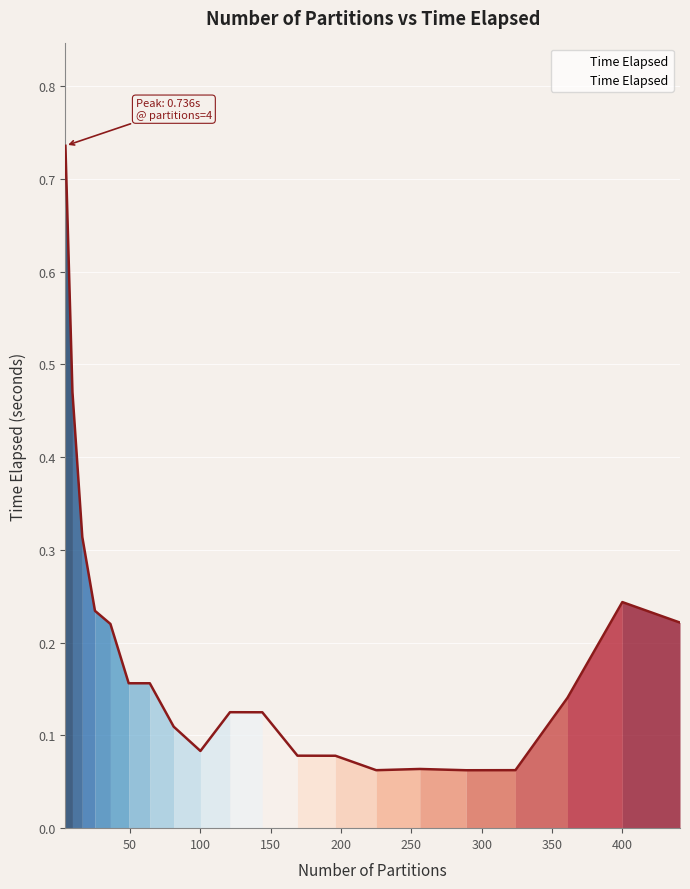

How many categories are shown in the chart?

20